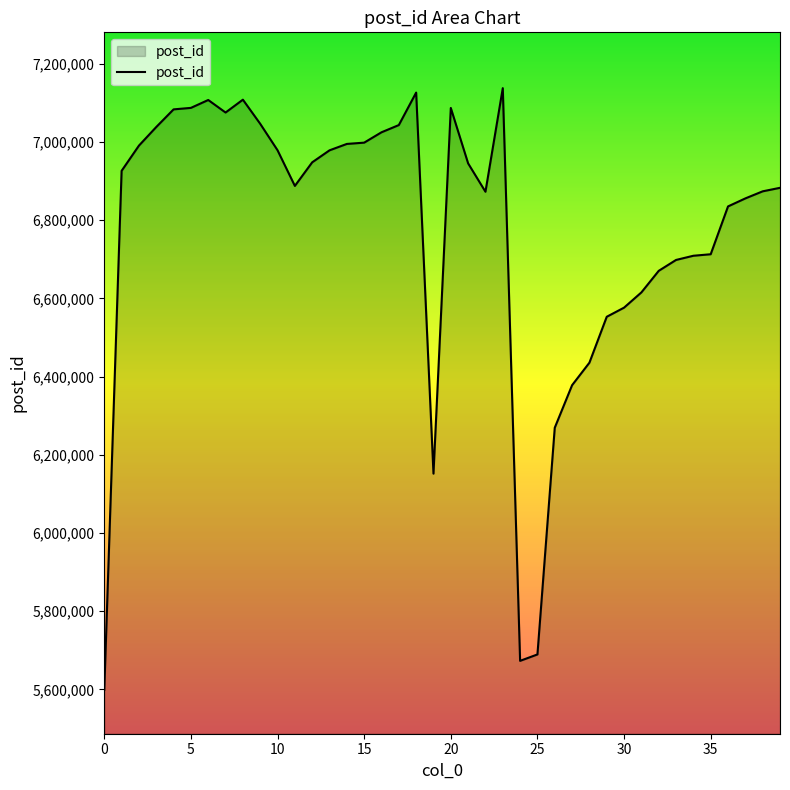

How many lines are shown in the chart?

1